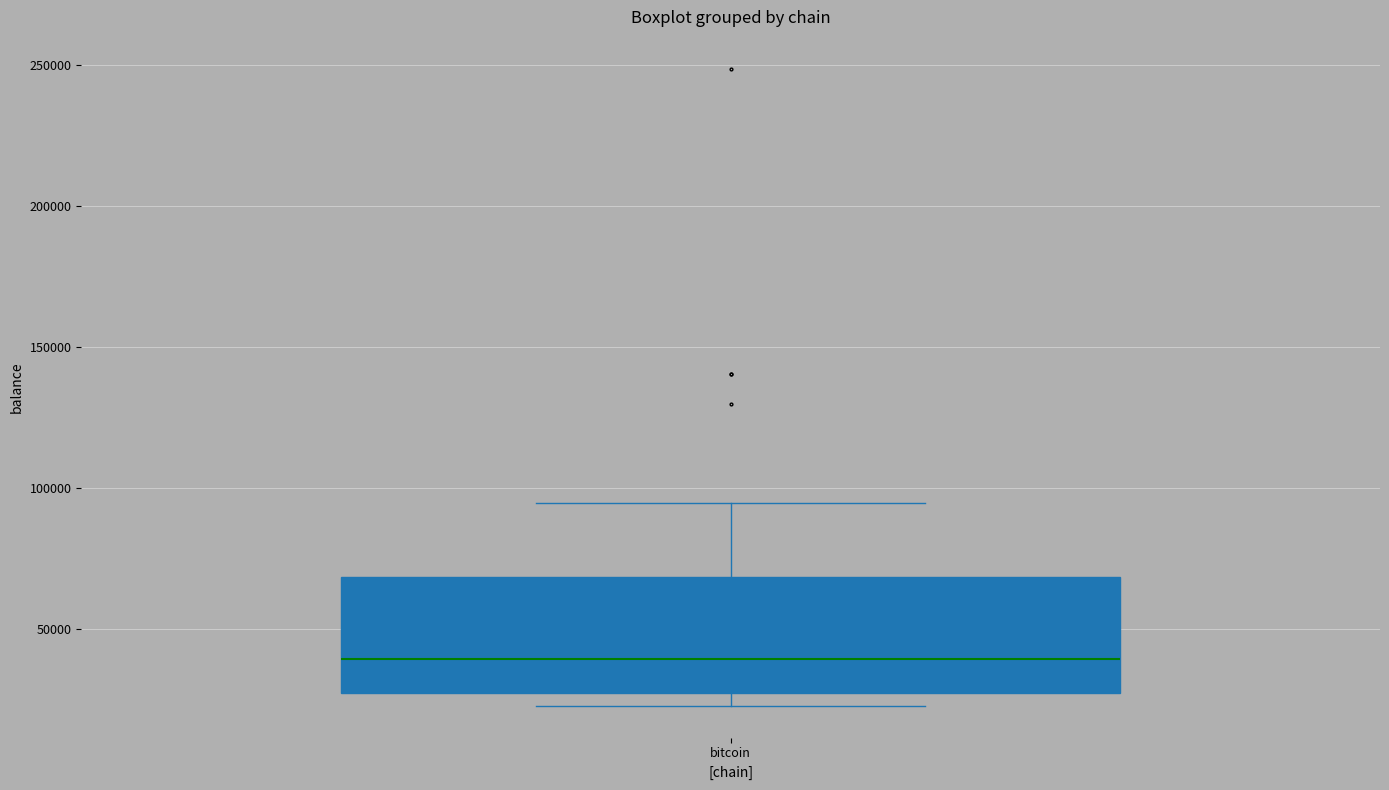

Where does the upper whisker of the box for bitcoin end on the y-axis? The values are not printed on the chart, so give them approximately, as read against the axis.

95000